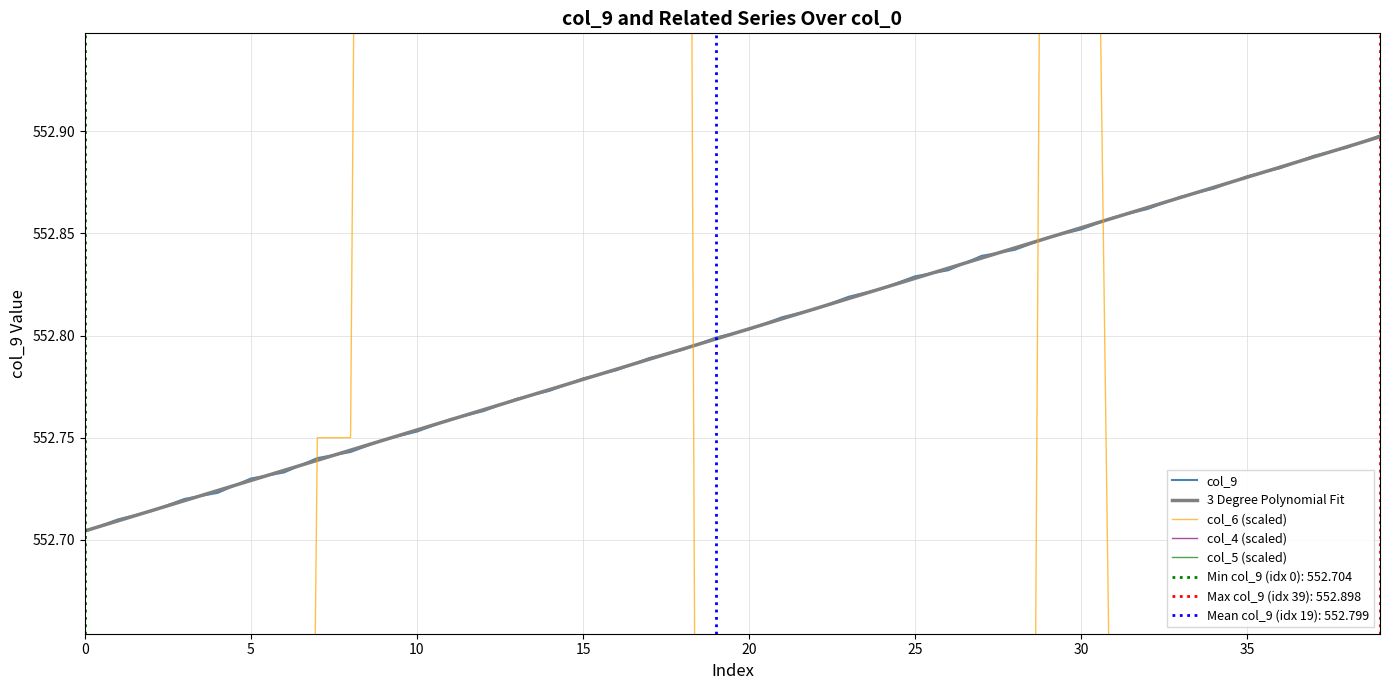

Which label corresponds to the smallest value in the chart?

35